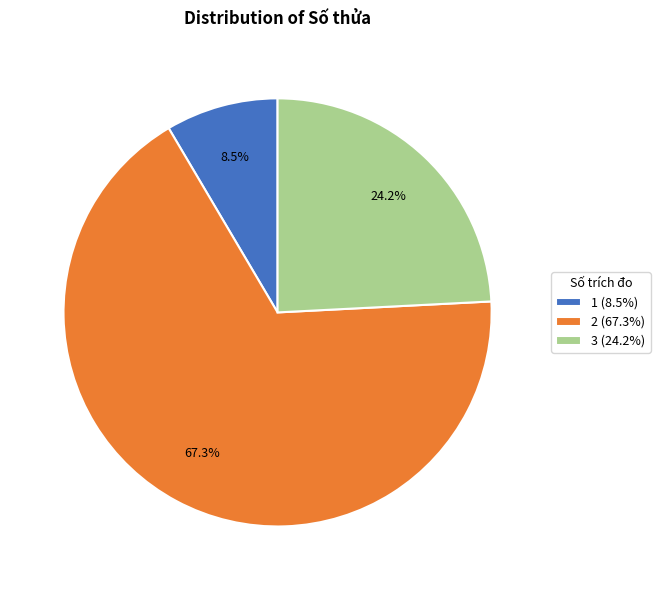

Does any single category account for the majority?

Yes